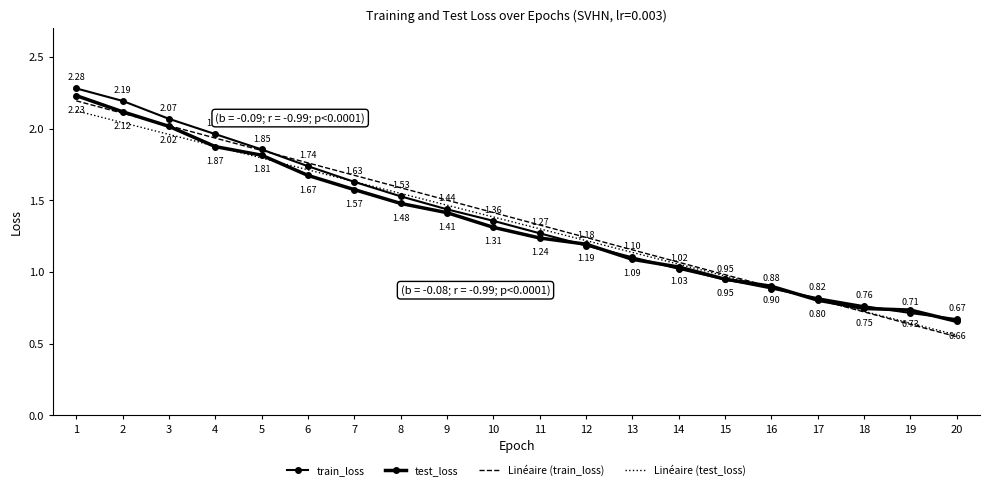

What is the value of the train_loss point at the 11th from the left?

1.3